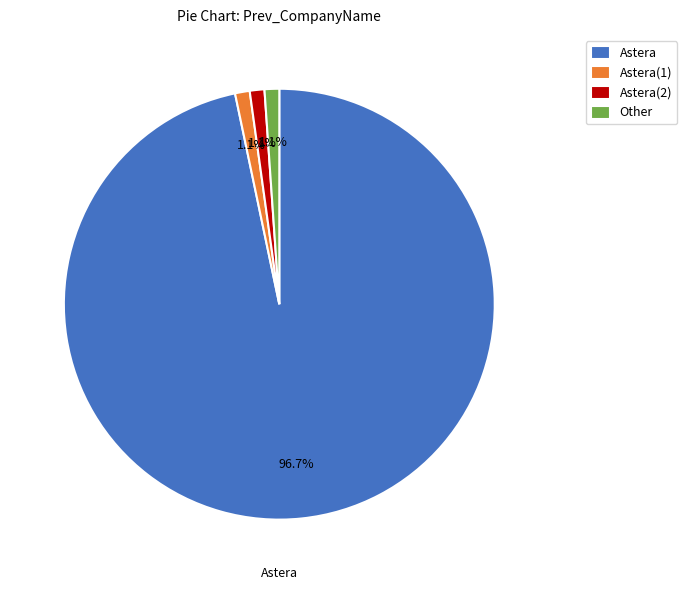

Does any single category account for the majority?

Yes